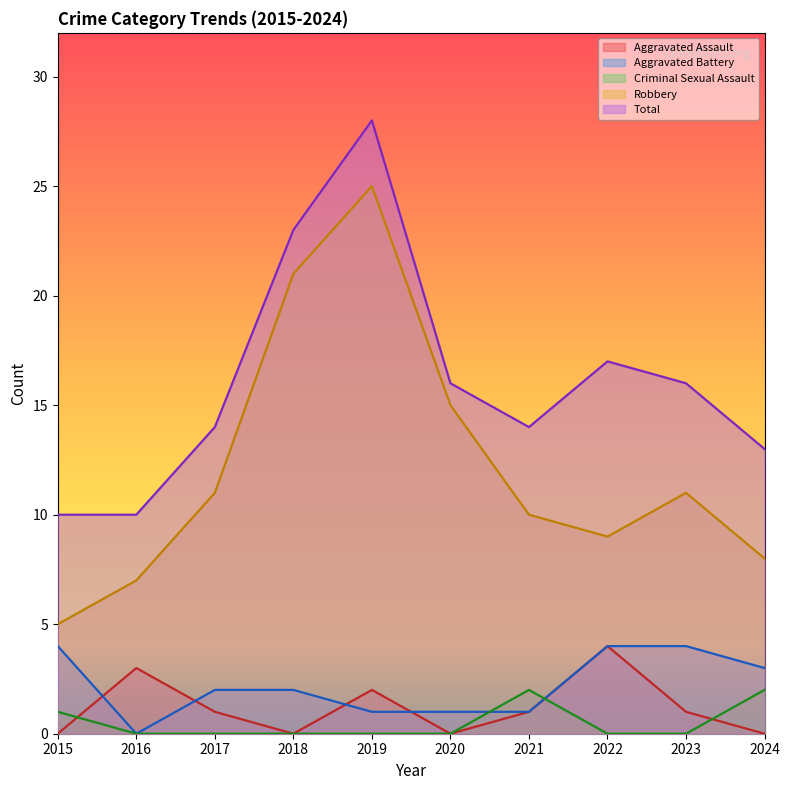

How many values in the Total series are below 16?

5